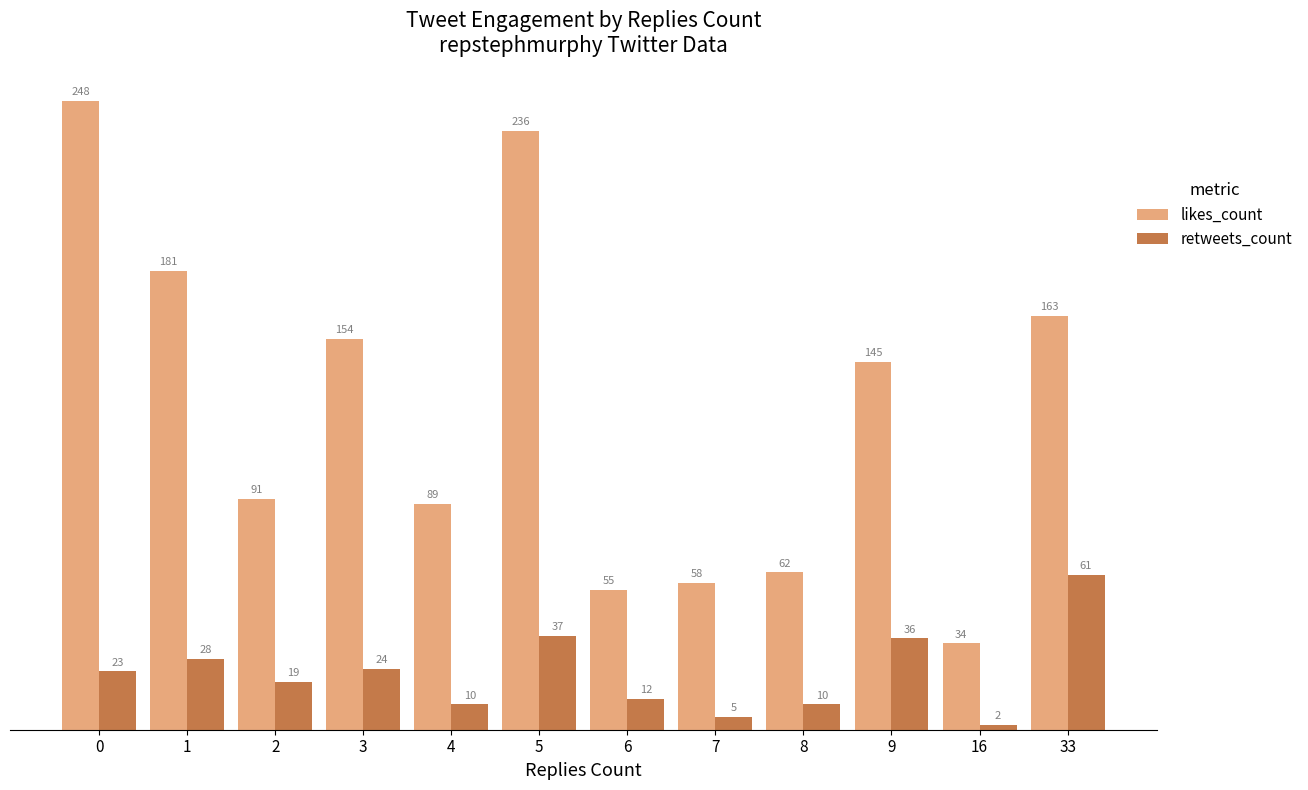

Reading right to left, transcribe all the data shown in this chart.

likes_count: 33=163	16=34	9=145	8=62	7=58	6=55	5=236	4=89	3=154	2=91	1=181	0=248
retweets_count: 33=61	16=2	9=36	8=10	7=5	6=12	5=37	4=10	3=24	2=19	1=28	0=23